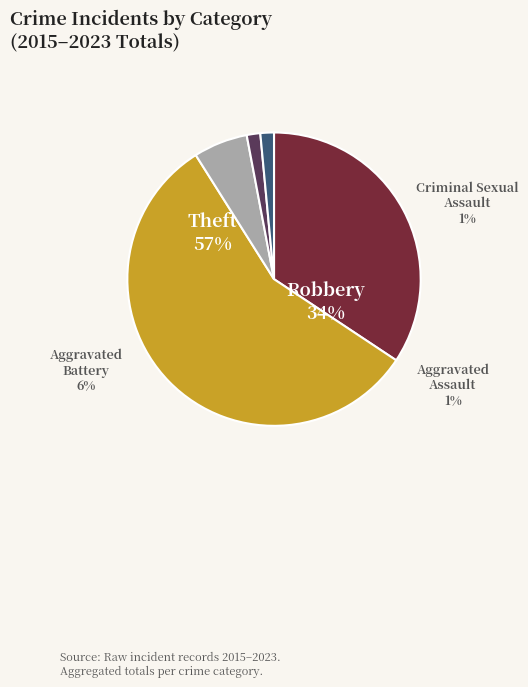

True or false: Theft accounts for 68% of the total.

False